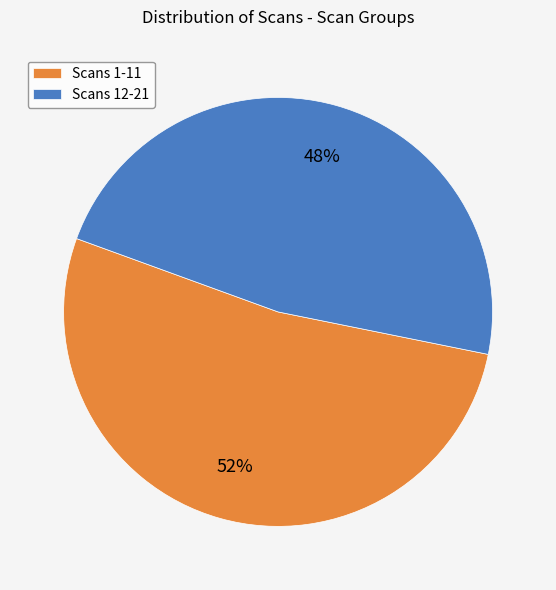

Does any single category account for the majority?

Yes